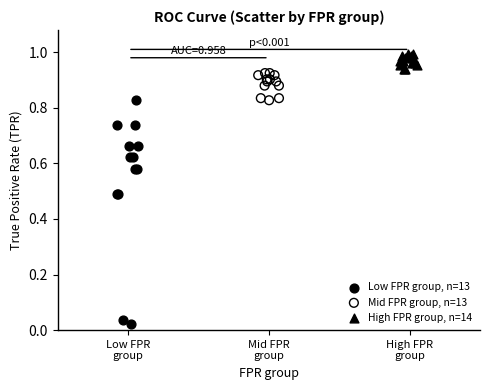

Which series contains the lowest Y value?

Low FPR group, n=13